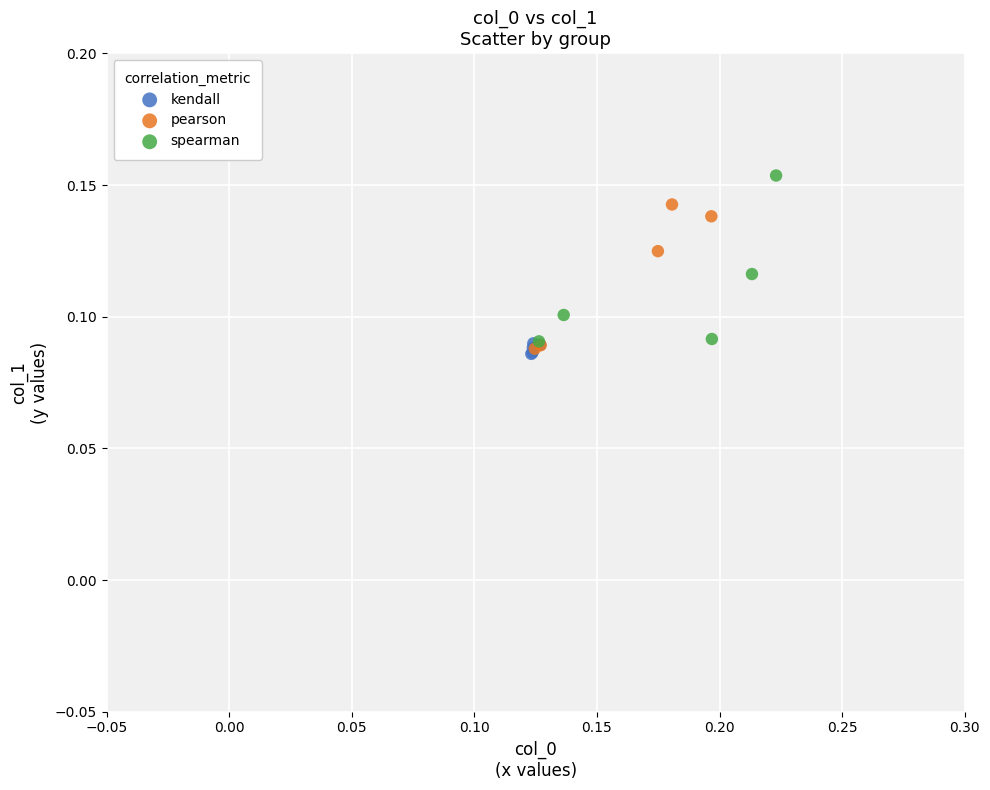

Which series contains the highest Y value?

spearman